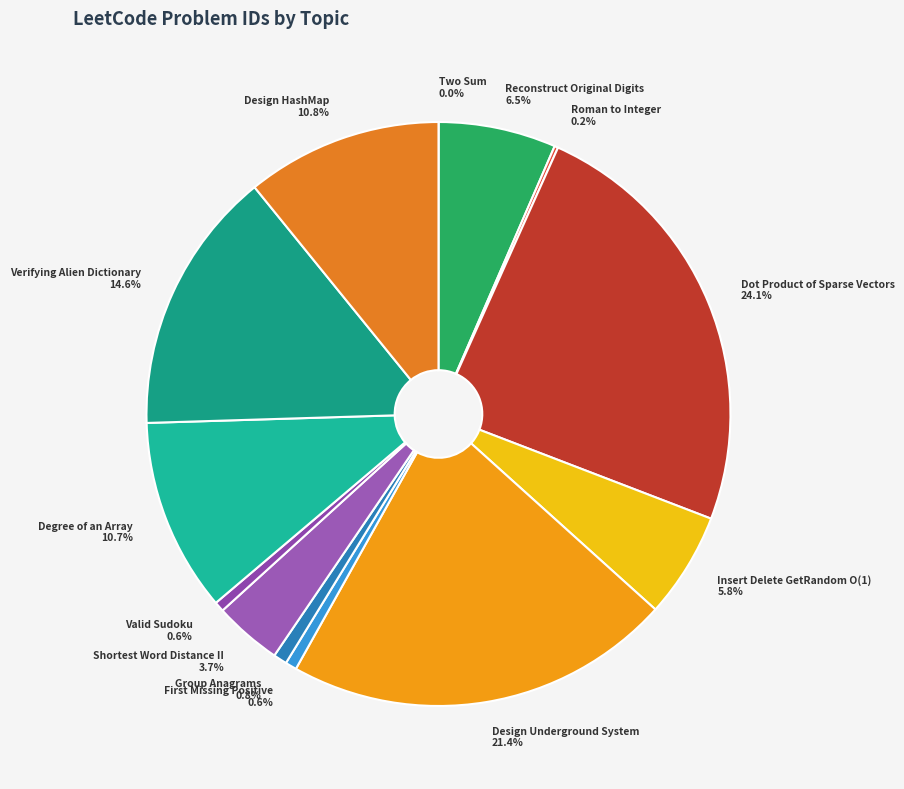

Does any single category account for the majority?

No